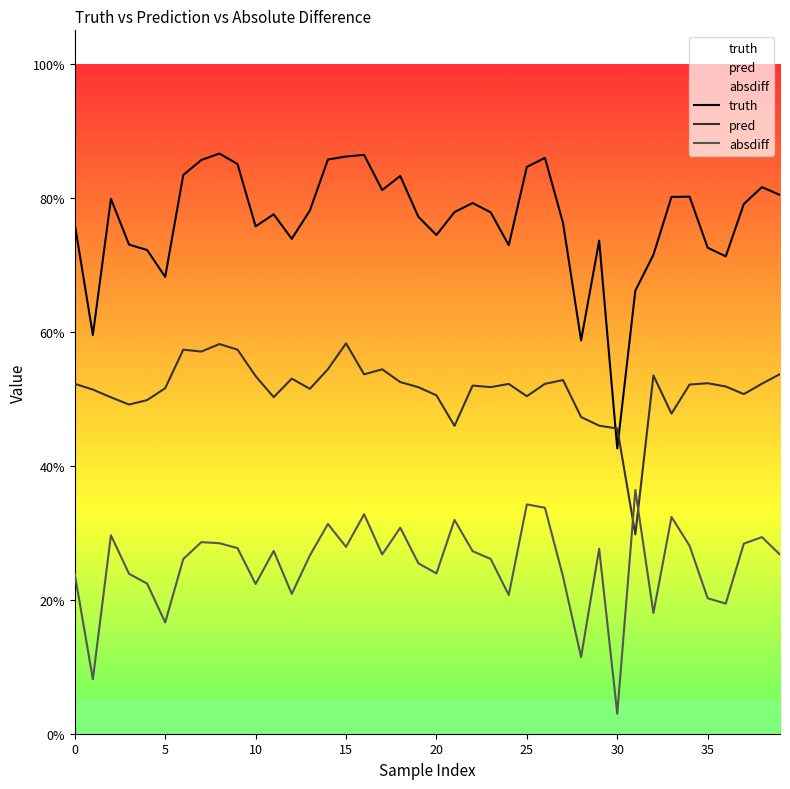

Rank the series by their maximum value, from lowest to highest.

absdiff, pred, truth